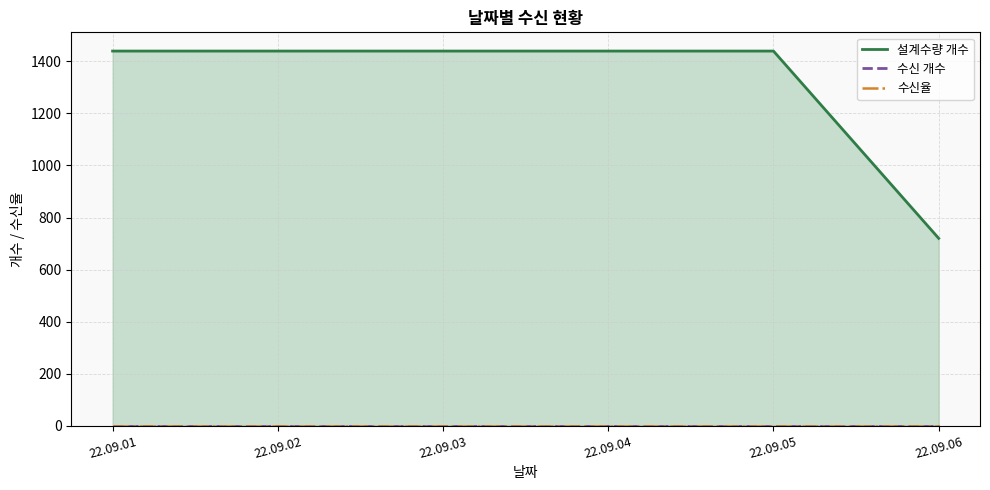

At 22.09.01, list the series in order from largest to smallest.

설계수량 개수, 수신 개수, 수신율